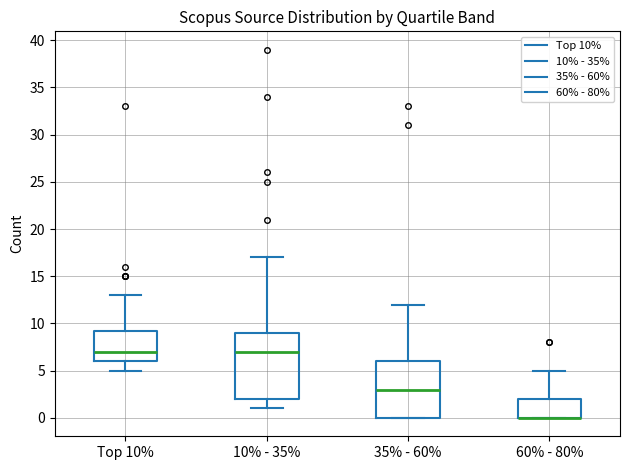

Comparing the boxes themselves (not the whiskers), which one is the tallest?

10% - 35%